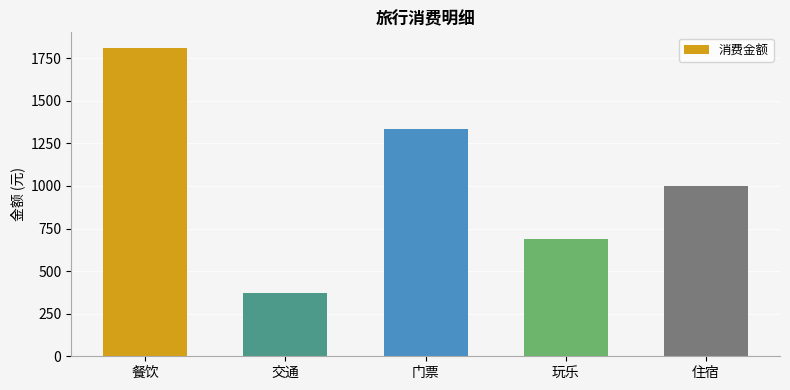

What is the maximum value shown in the chart?

1811.2